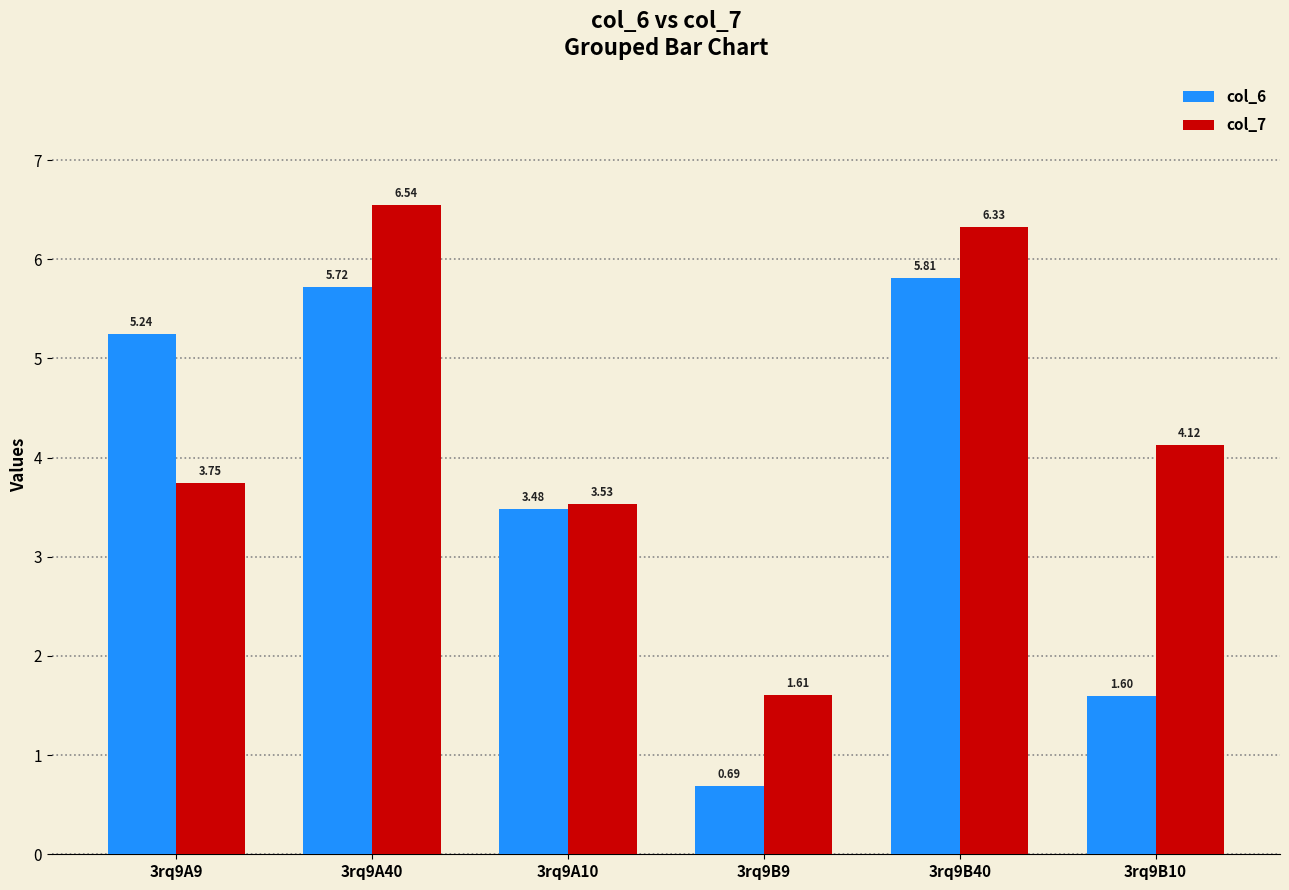

List the series in order of their peak value, highest first.

col_7, col_6